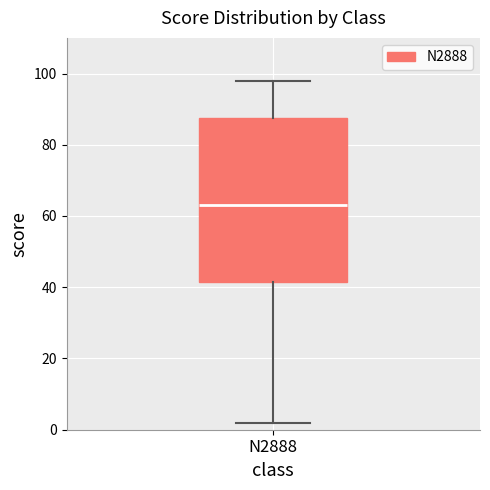

Transcribe this box plot: give where the median line is, the range the box spans, and where the two whiskers end, as read against the y-axis. The values are not printed on the chart, so give them approximately, as read against the axis.

median 64, box 42 to 88, whiskers 2 to 98